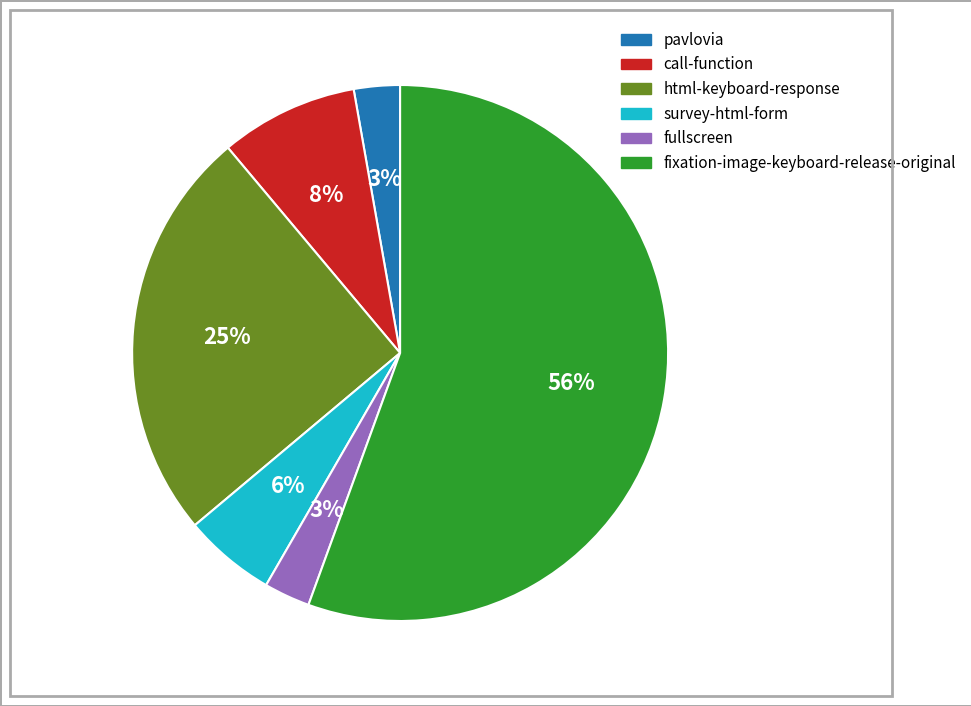

Does fixation-image-keyboard-release-original represent more than half of the total?

Yes